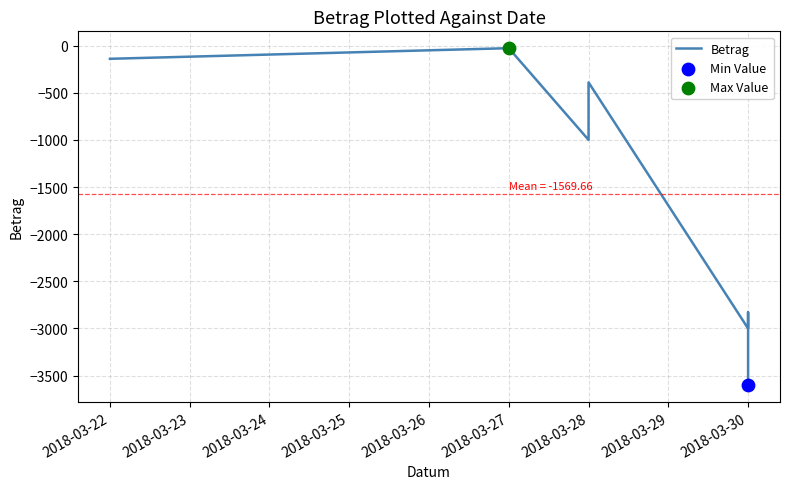

Between 2018-03-22 and 2018-03-28, which is larger?

2018-03-22